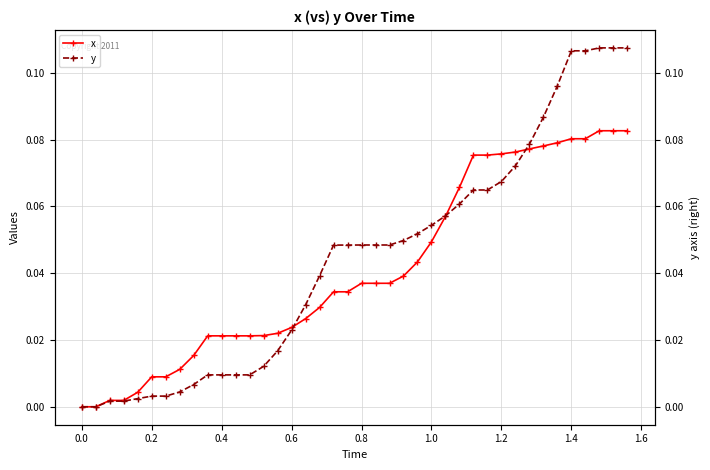

True or false: y has more than 0 interior local peaks.

False